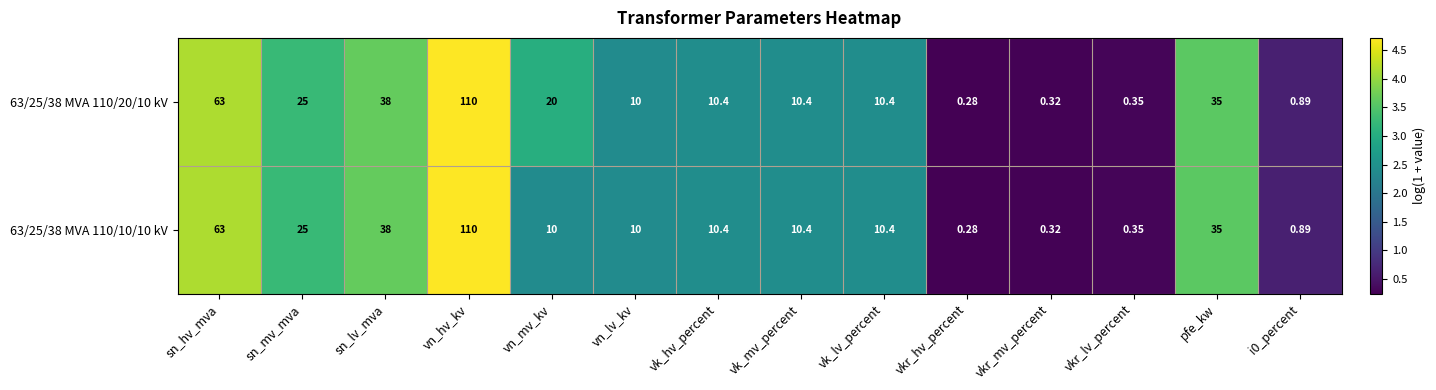

Which category has the lowest value in the 63/25/38 MVA 110/10/10 kV series?

vkr_hv_percent